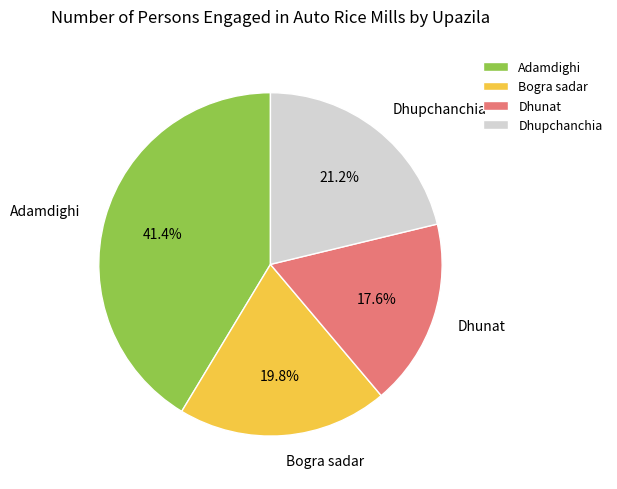

Is the sum of Adamdighi and Bogra sadar greater than half?

Yes